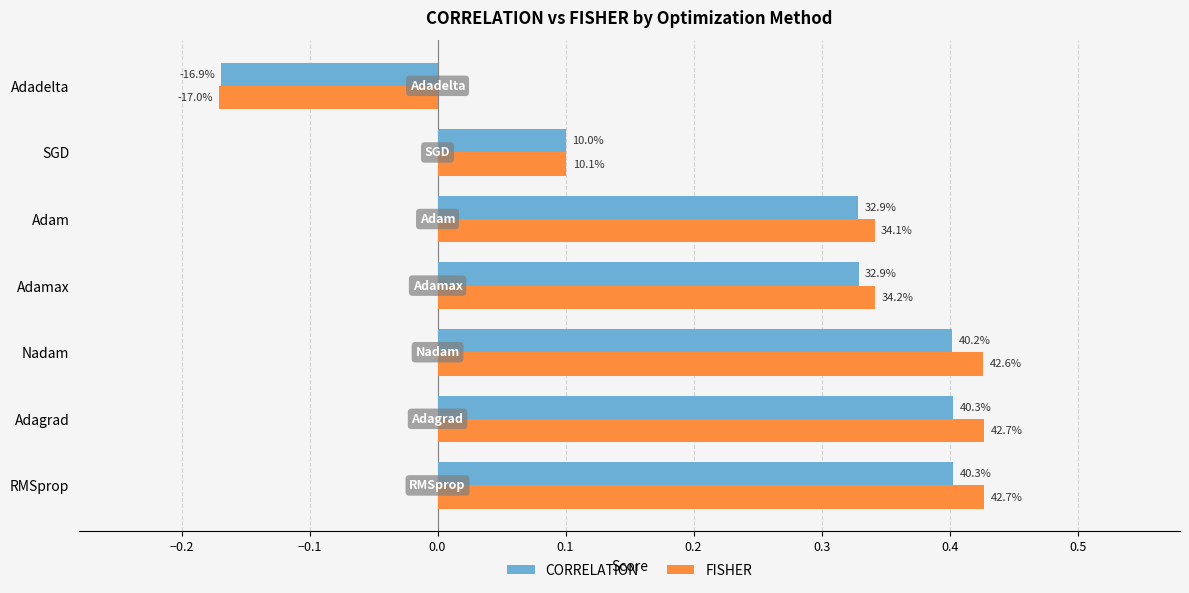

What is the lowest value of the FISHER series?

-0.2